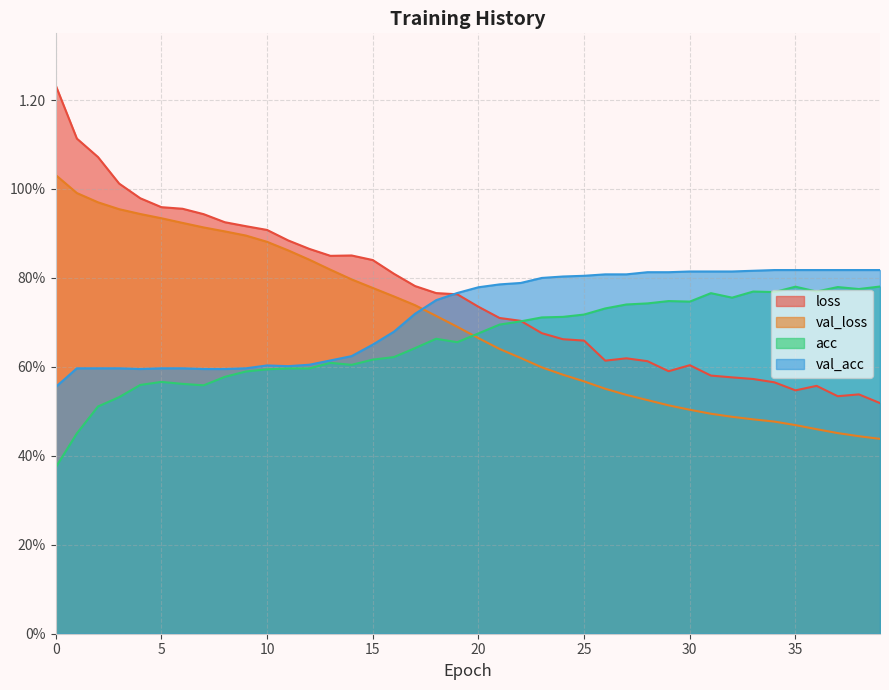

Count the val_acc values in the range 0 to 1.

40